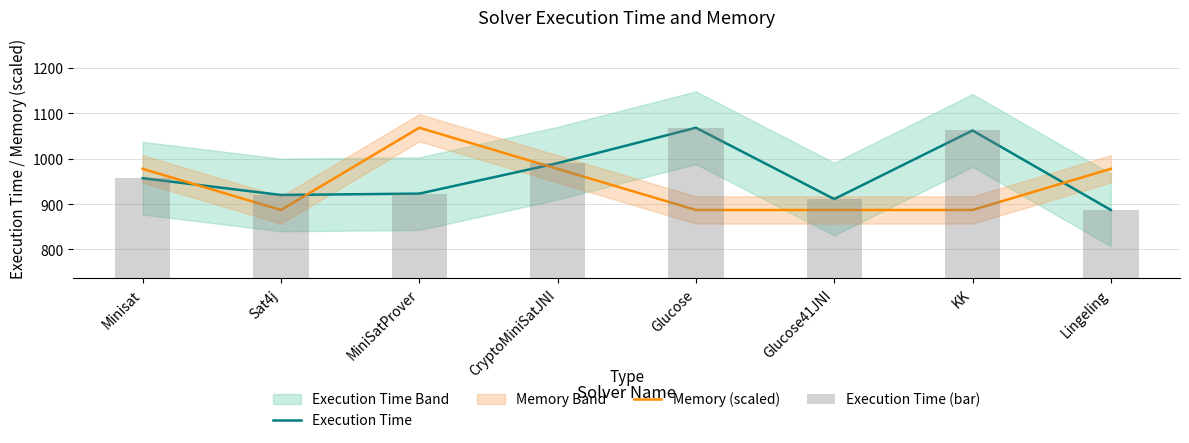

Does the chart contain any negative values?

No